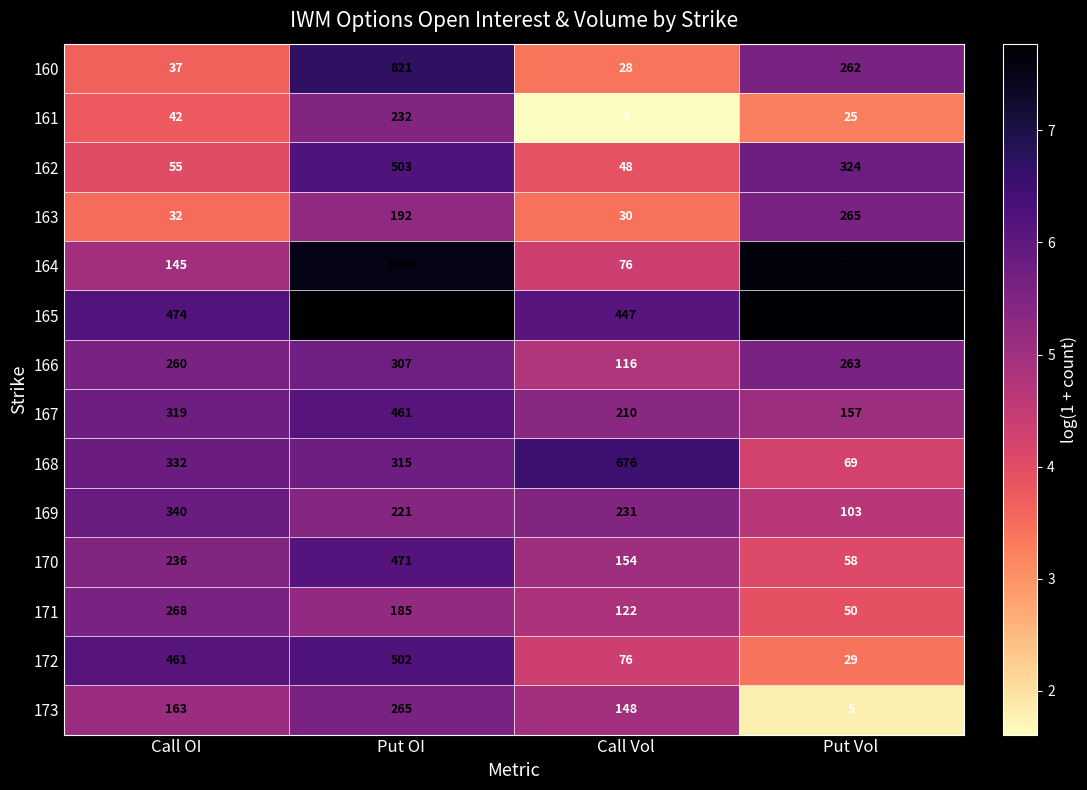

Which category has the highest value across all series?

Put OI